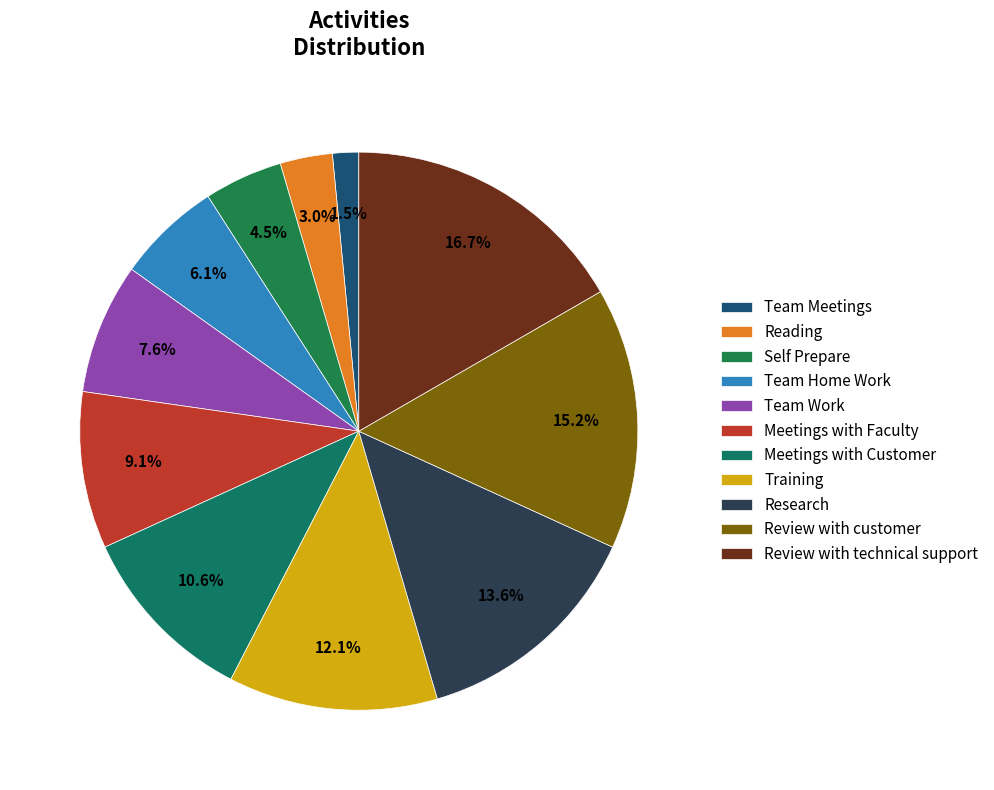

Does Research account for over 50% of the chart?

No